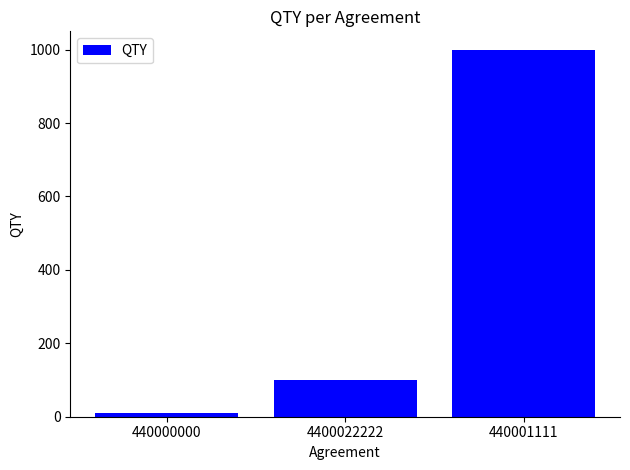

What is the label of the 2nd bar from the left?

4400022222